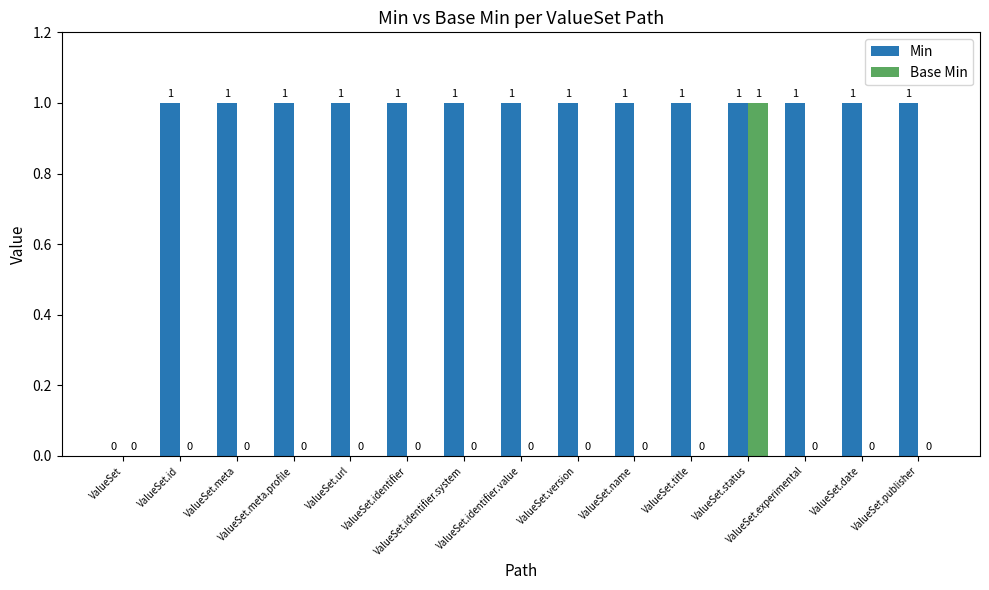

Reading left to right, transcribe all the data shown in this chart.

Min: ValueSet=0	ValueSet.id=1	ValueSet.meta=1	ValueSet.meta.profile=1	ValueSet.url=1	ValueSet.identifier=1	ValueSet.identifier.system=1	ValueSet.identifier.value=1	ValueSet.version=1	ValueSet.name=1	ValueSet.title=1	ValueSet.status=1	ValueSet.experimental=1	ValueSet.date=1	ValueSet.publisher=1
Base Min: ValueSet=0	ValueSet.id=0	ValueSet.meta=0	ValueSet.meta.profile=0	ValueSet.url=0	ValueSet.identifier=0	ValueSet.identifier.system=0	ValueSet.identifier.value=0	ValueSet.version=0	ValueSet.name=0	ValueSet.title=0	ValueSet.status=1	ValueSet.experimental=0	ValueSet.date=0	ValueSet.publisher=0